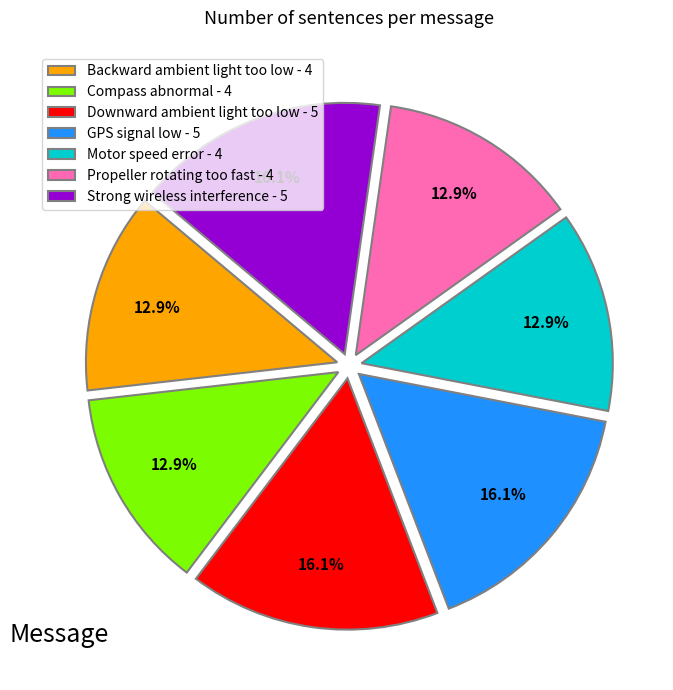

What is the ratio of the value at Motor speed error - 4 to the value at Strong wireless interference - 5?

0.8